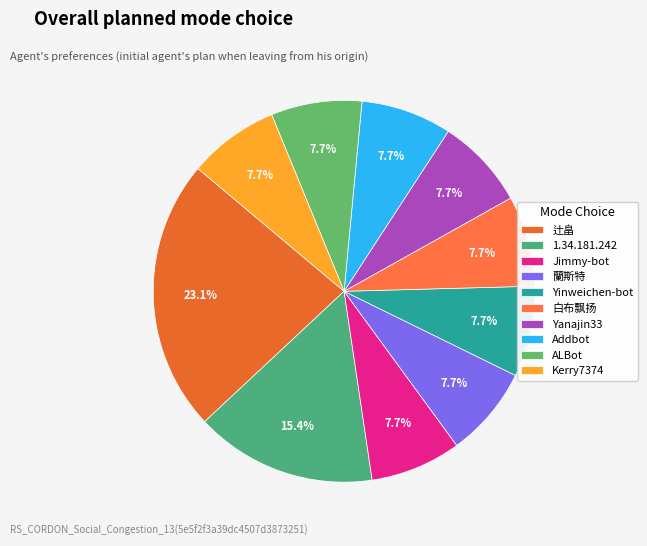

What is the total percentage of 蘭斯特 and Yinweichen-bot?

15.4%